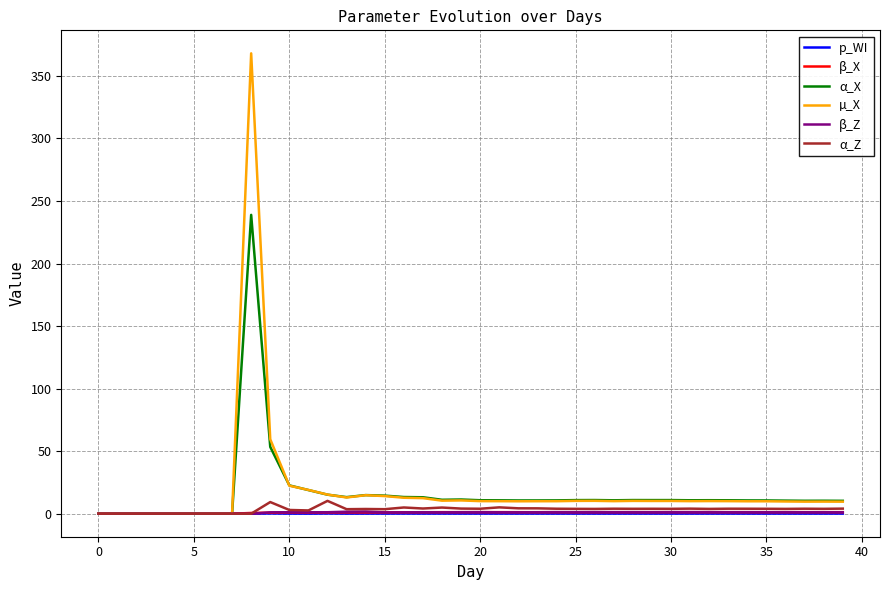

Which series has the widest spread of values?

µ_X